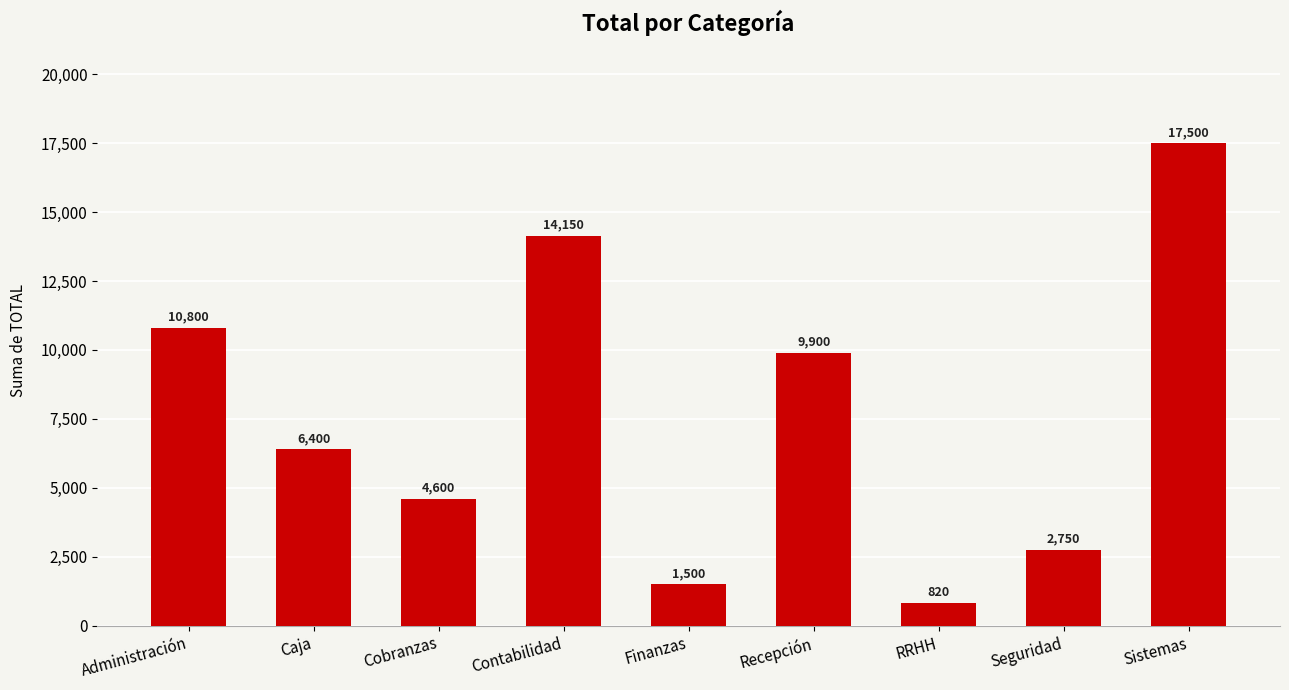

Rank the categories by value from highest to lowest.

Sistemas, Contabilidad, Administración, Recepción, Caja, Cobranzas, Seguridad, Finanzas, RRHH